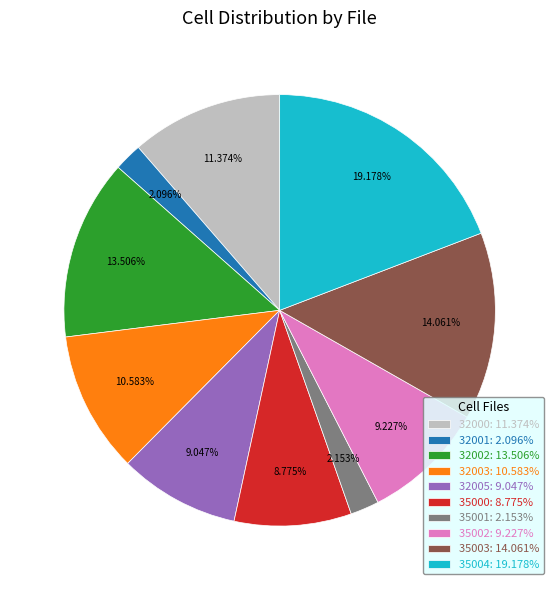

Approximately how many times larger is the value at 35004: 19.178% compared to 35003: 14.061%?

1.4